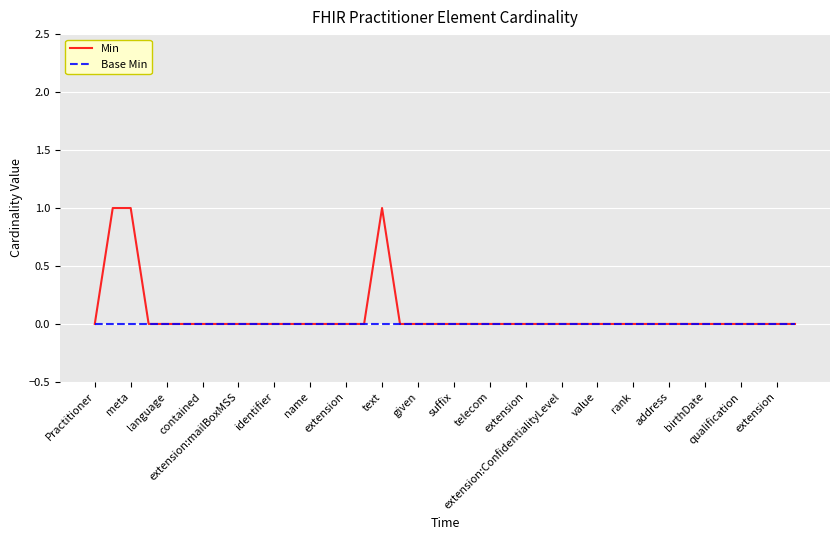

Rank the series by their maximum value, from highest to lowest.

Min, Base Min